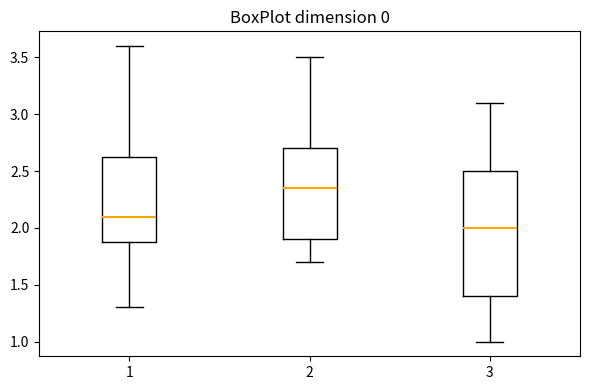

Reading left to right, transcribe this box plot: for each box, give where its median line is, the range the box spans, and where its two whiskers end, as read against the y-axis. The values are not printed on the chart, so give them approximately, as read against the axis.

1: median 2.10, box 1.90 to 2.65, whiskers 1.30 to 3.60
2: median 2.35, box 1.90 to 2.70, whiskers 1.70 to 3.50
3: median 2.00, box 1.40 to 2.50, whiskers 1.00 to 3.10